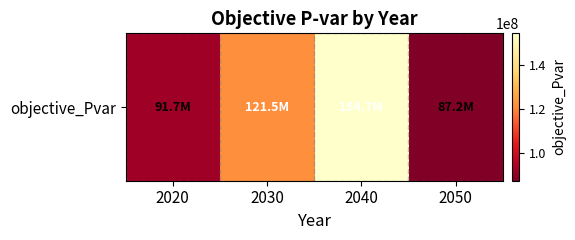

What is the maximum value shown in the chart?

154680115.7